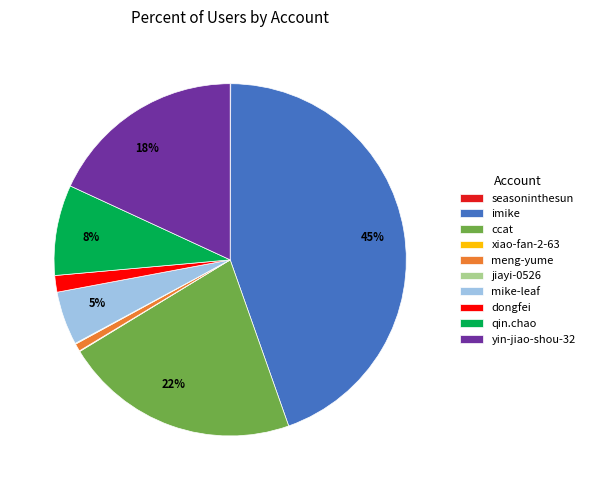

What is the largest slice in the pie chart?

imike